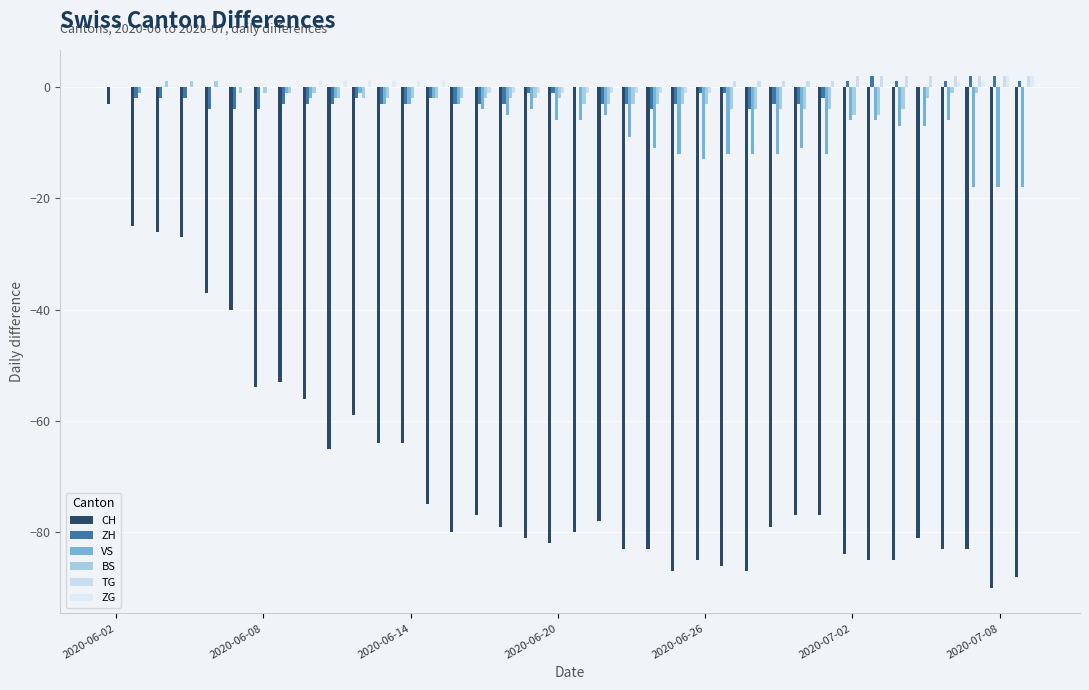

What is the difference between the maximum and second lowest values in the CH series?

85